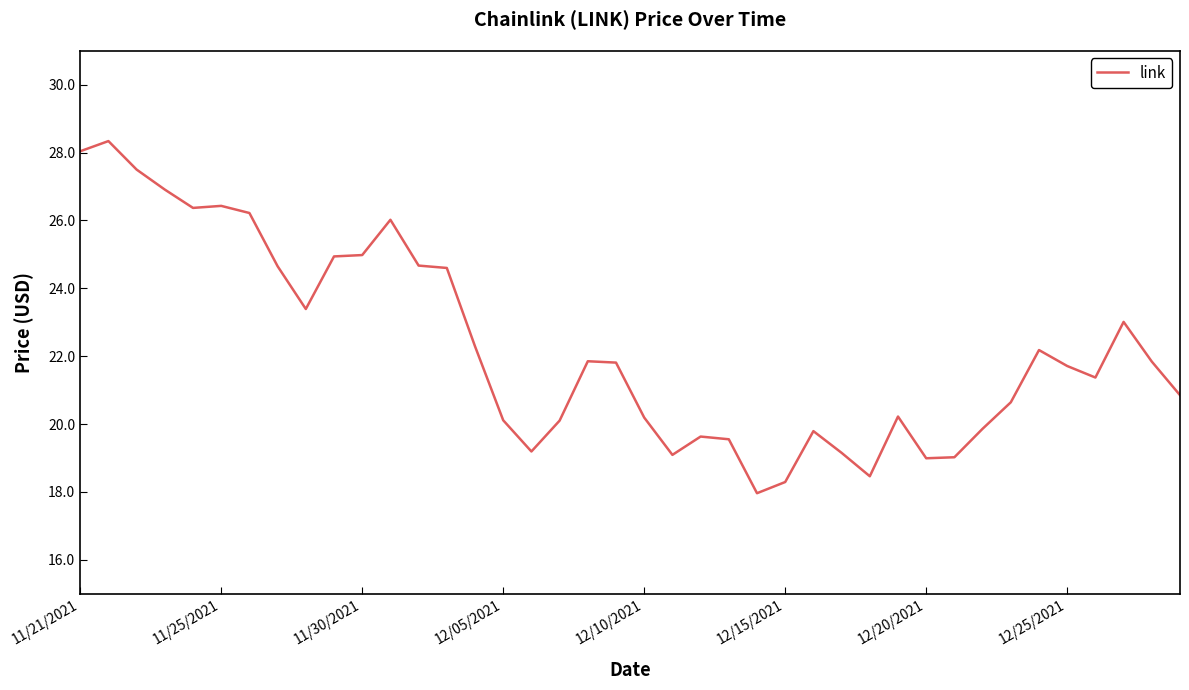

What is the maximum value shown in the chart?

28.3